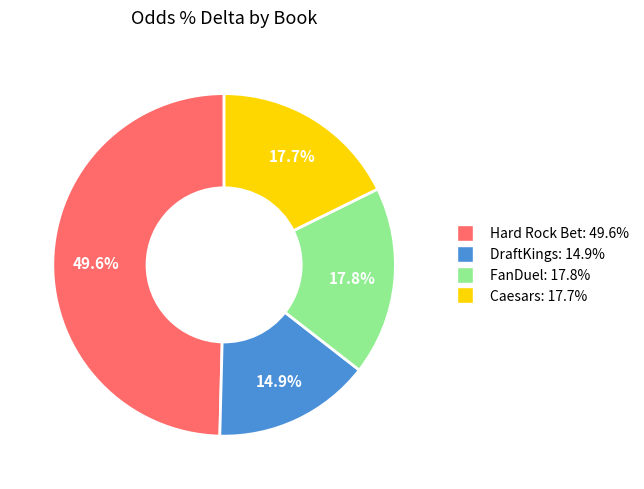

To the nearest percent, what portion does Caesars represent?

18%